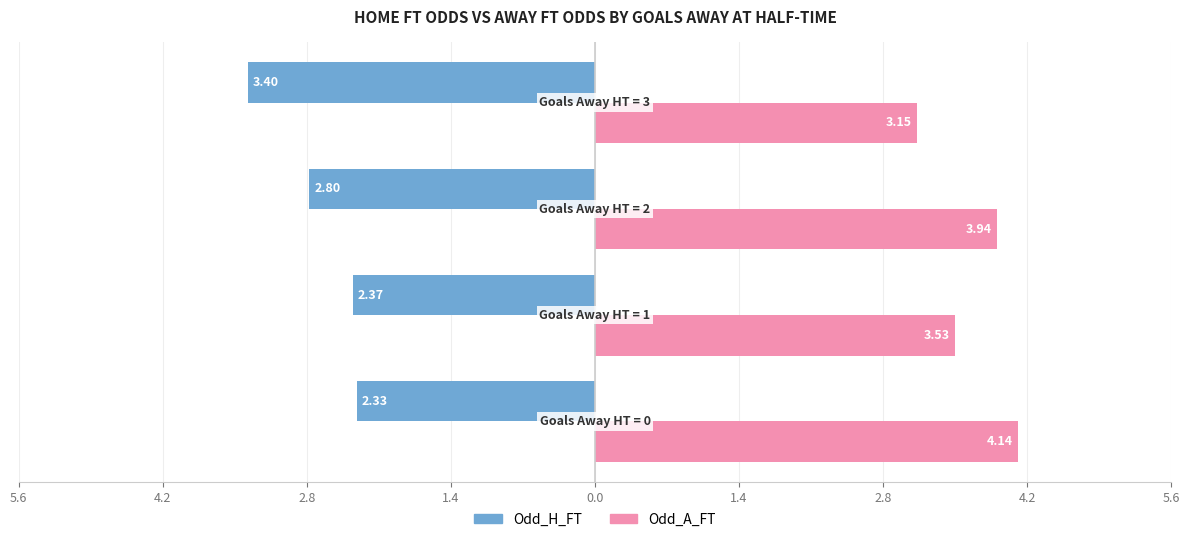

What is the sum of all Odd_A_FT values?

14.8